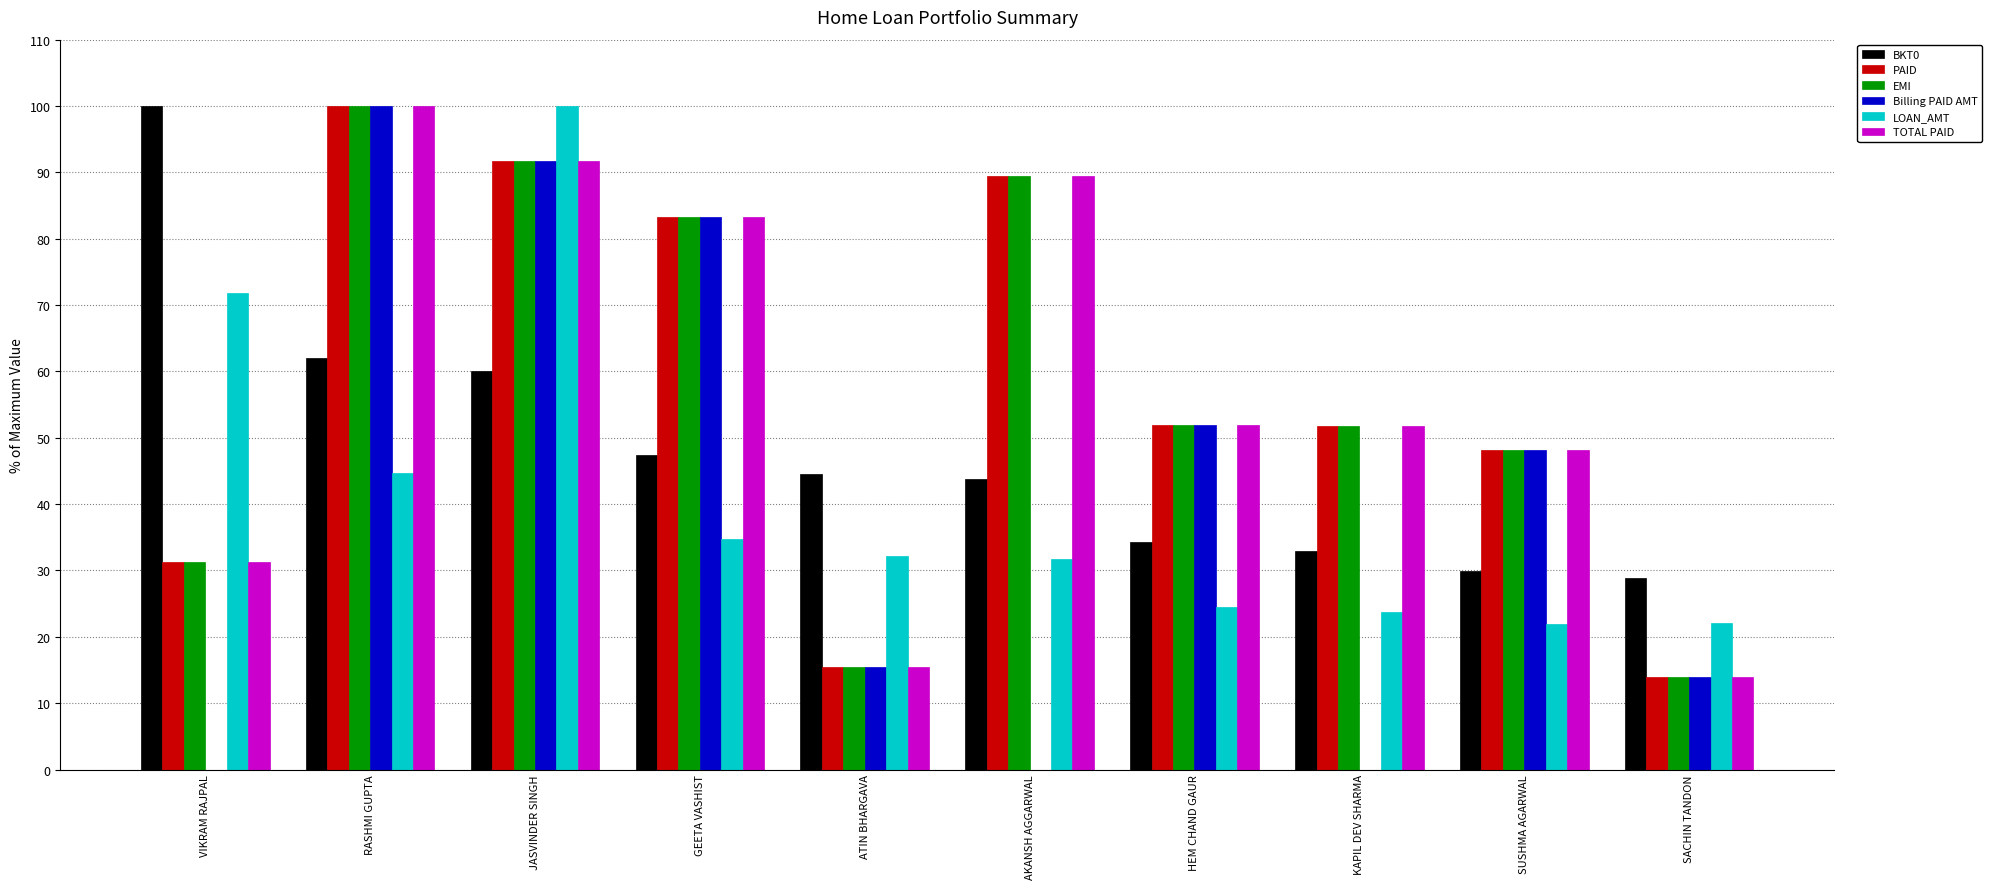

What is the spread (max minus min) of values at RASHMI GUPTA?

55.3